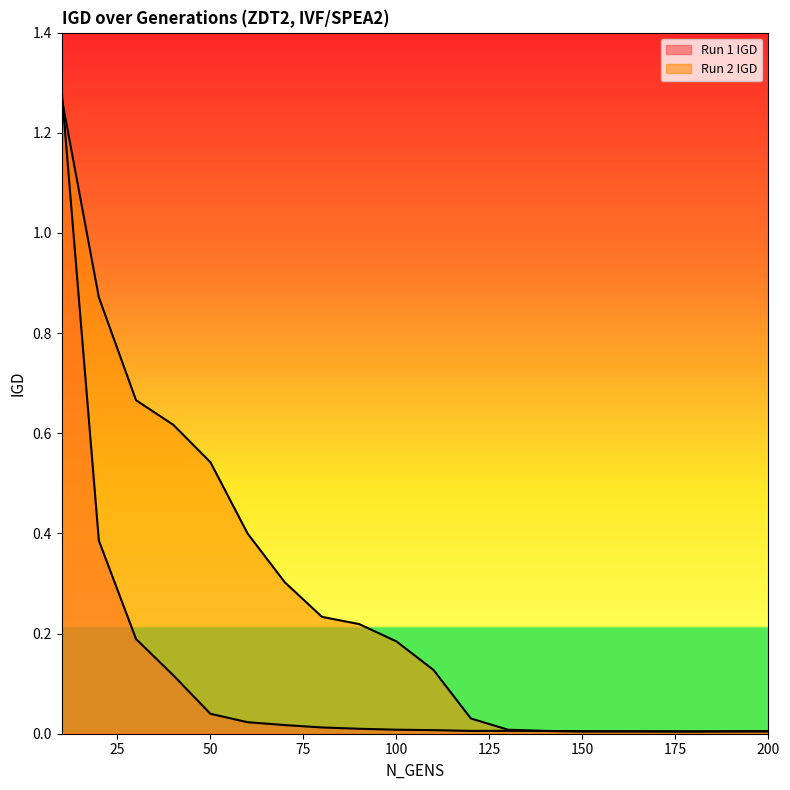

At which category does the chart reach its minimum across all series?

180